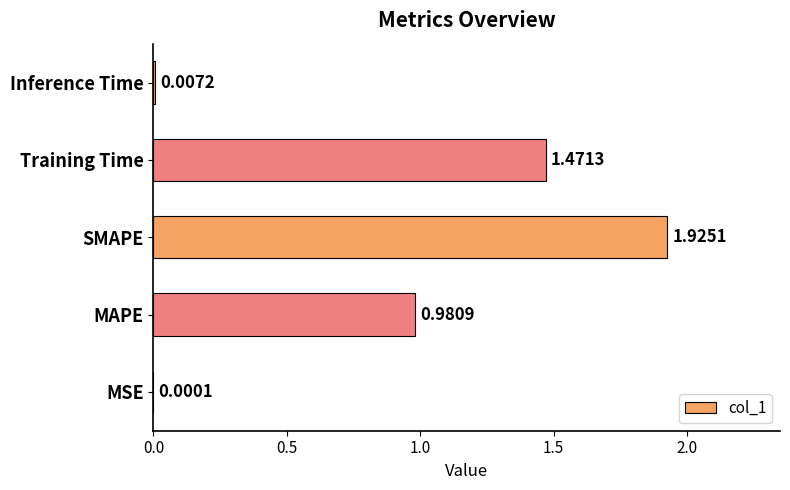

What is the average value?

0.9